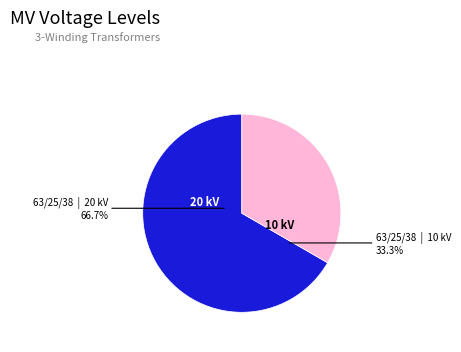

Approximately how many times larger is the value at 63/25/38 MVA 110/10/10 kV compared to 63/25/38 MVA 110/20/10 kV?

0.5